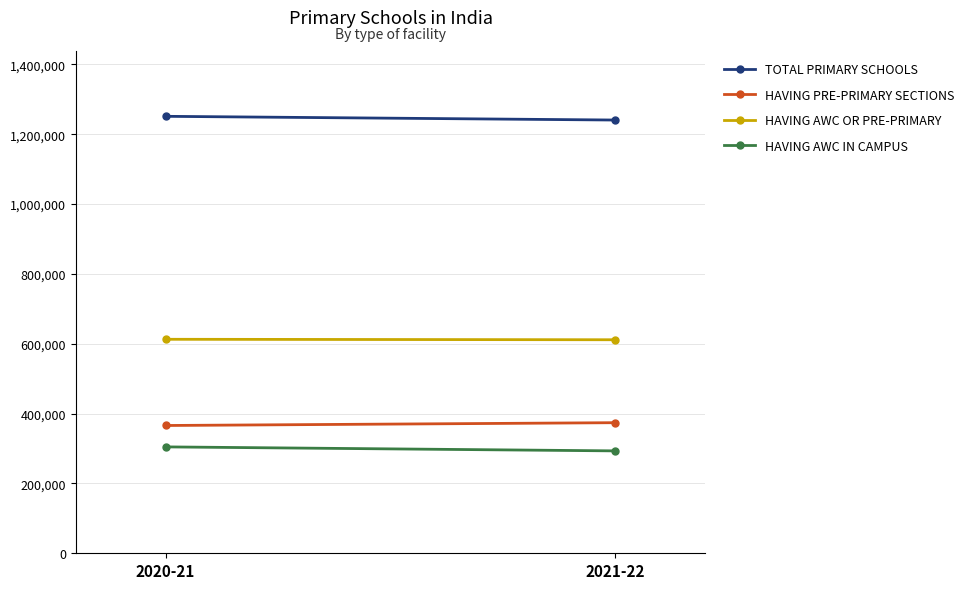

What is the sum of the Having AWC or Pre-Primary values at 2020-21 and 2021-22?

1224459